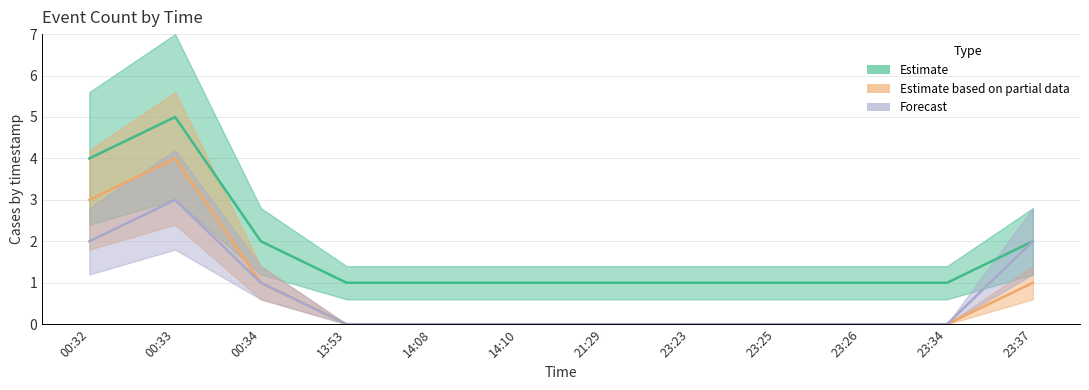

How many lines are shown in the chart?

3